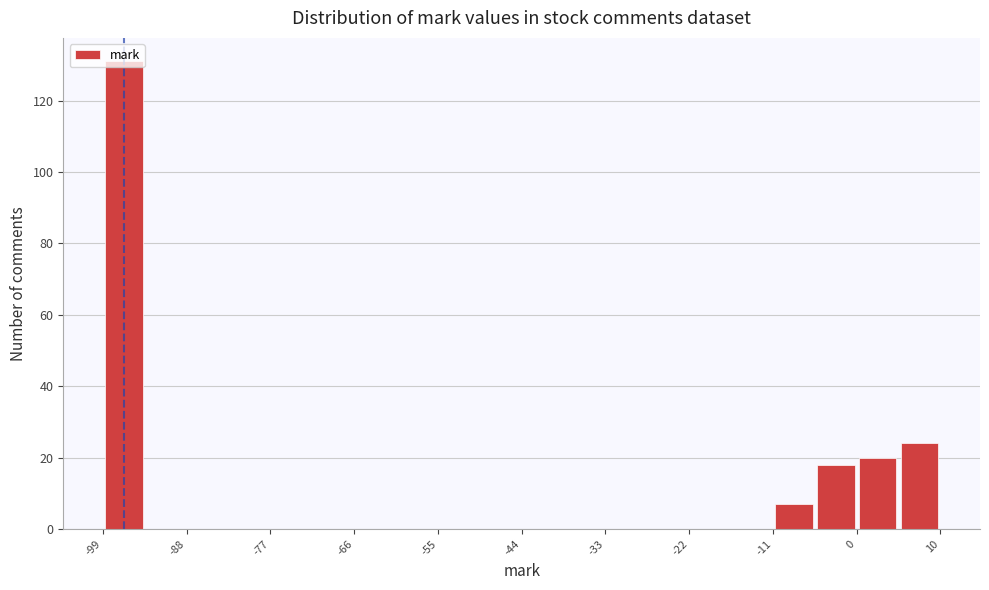

Read against the x-axis, roughly where is the centre of the tallest bar?

-96